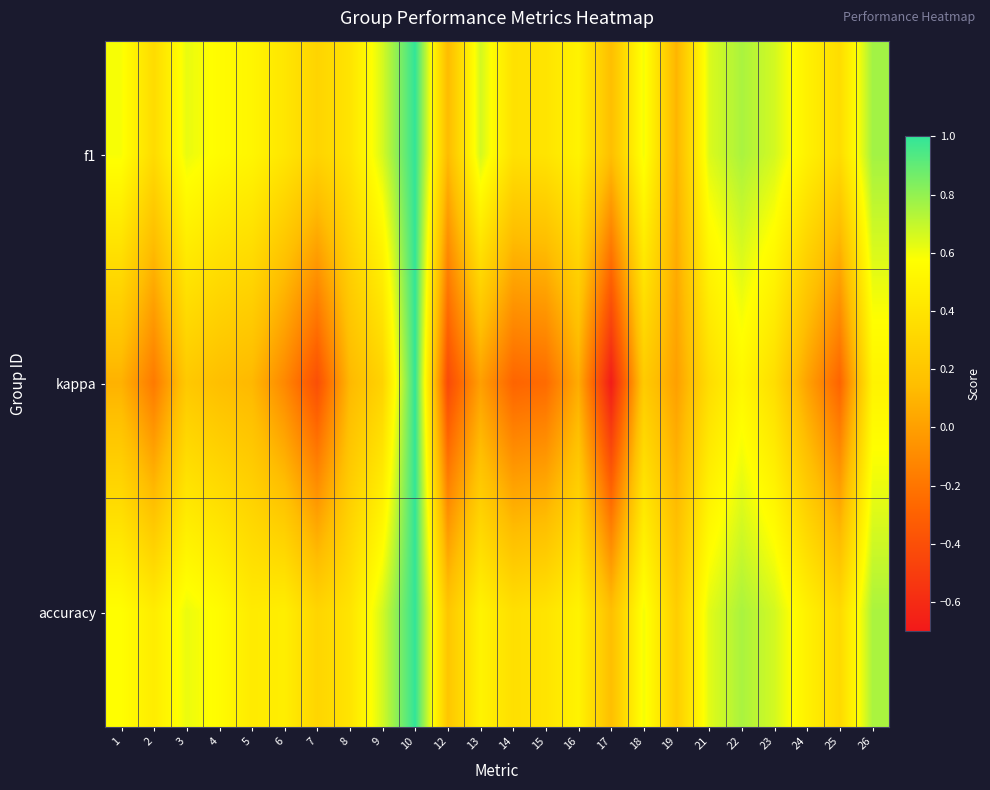

Reading right to left, list all the values displayed in this chart.

f1: 26=0.8	25=0.4	24=0.5	23=0.7	22=0.8	21=0.6	19=0.1	18=0.6	17=0.2	16=0.5	15=0.4	14=0.4	13=0.7	12=0.1	10=1.0	9=0.7	8=0.4	7=0.3	6=0.4	5=0.5	4=0.6	3=0.6	2=0.3	1=0.6
kappa: 26=0.5	25=-0.3	24=0.0	23=0.4	22=0.5	21=0.4	19=0.0	18=0.2	17=-0.7	16=0.1	15=-0.2	14=-0.3	13=0.0	12=-0.4	10=1.0	9=0.3	8=0.1	7=-0.4	6=-0.1	5=0.1	4=0.2	3=0.2	2=-0.2	1=0.1
accuracy: 26=0.8	25=0.3	24=0.5	23=0.7	22=0.8	21=0.6	19=0.2	18=0.6	17=0.2	16=0.5	15=0.4	14=0.4	13=0.5	12=0.2	10=1.0	9=0.7	8=0.4	7=0.3	6=0.5	5=0.4	4=0.6	3=0.6	2=0.5	1=0.6